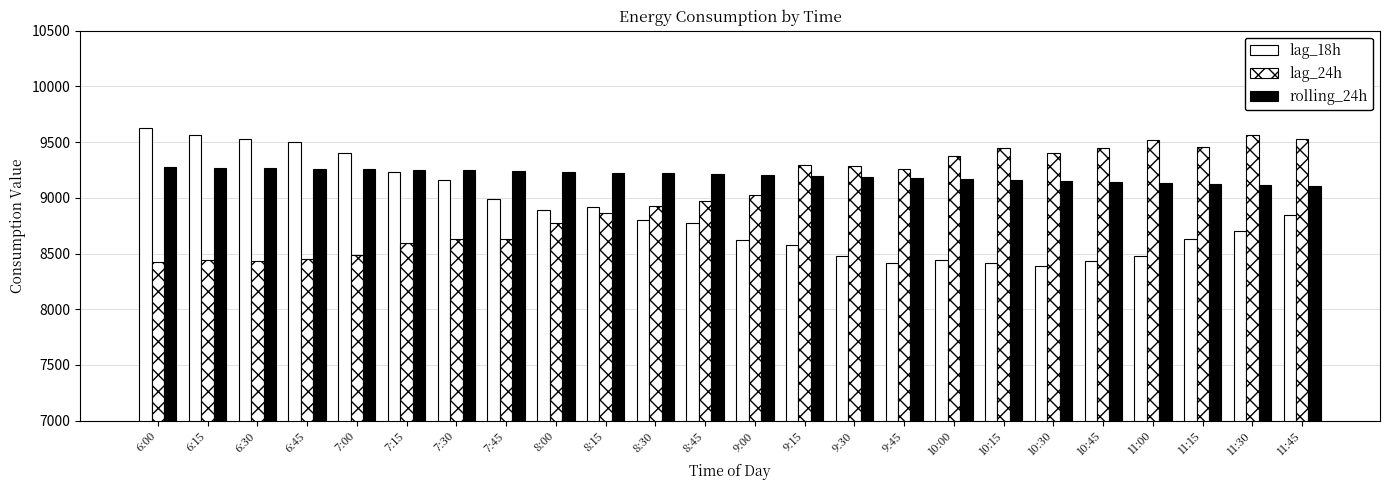

How many bars are there in total?

72